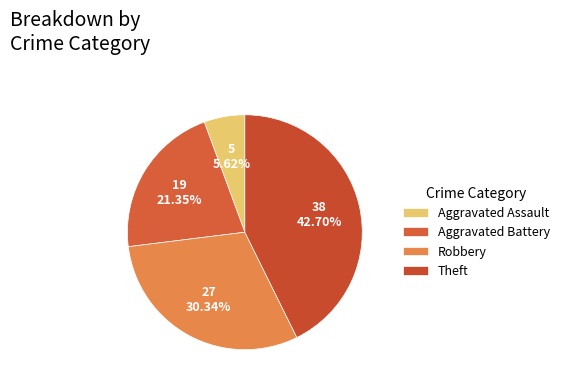

True or false: Robbery accounts for 23% of the total.

False